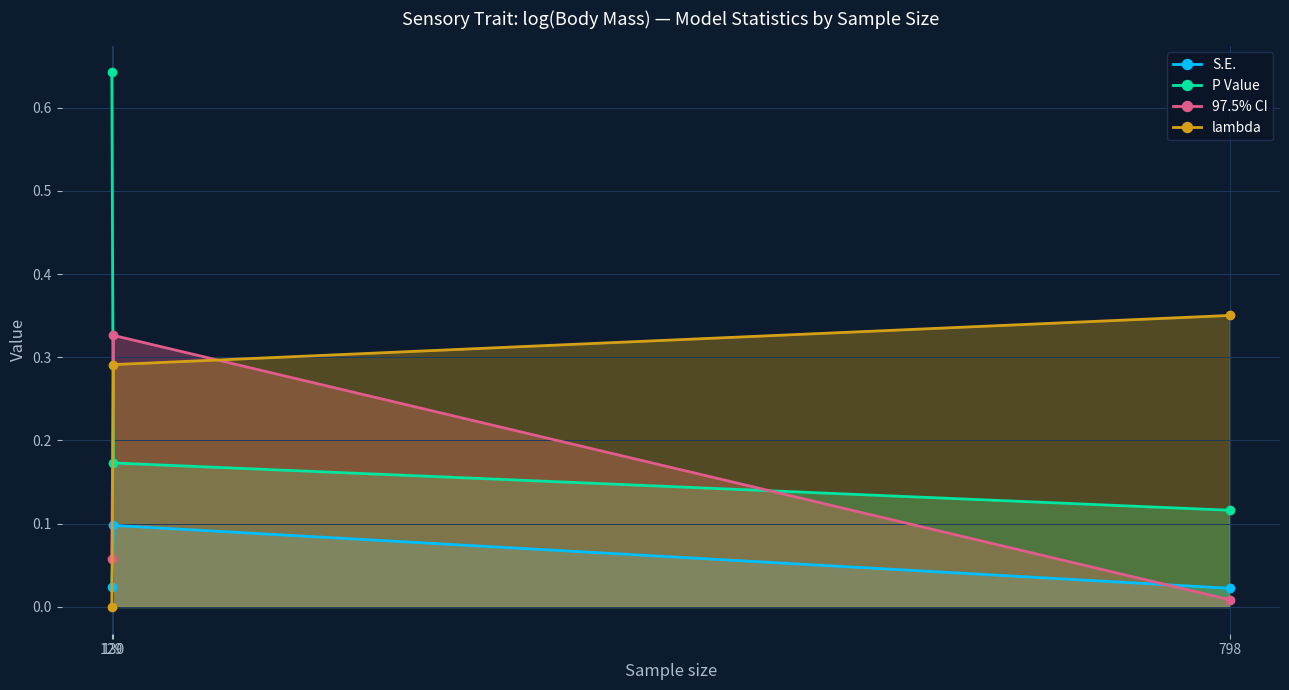

The value of 97.5% CI at 798 is 0.0. True or false?

True